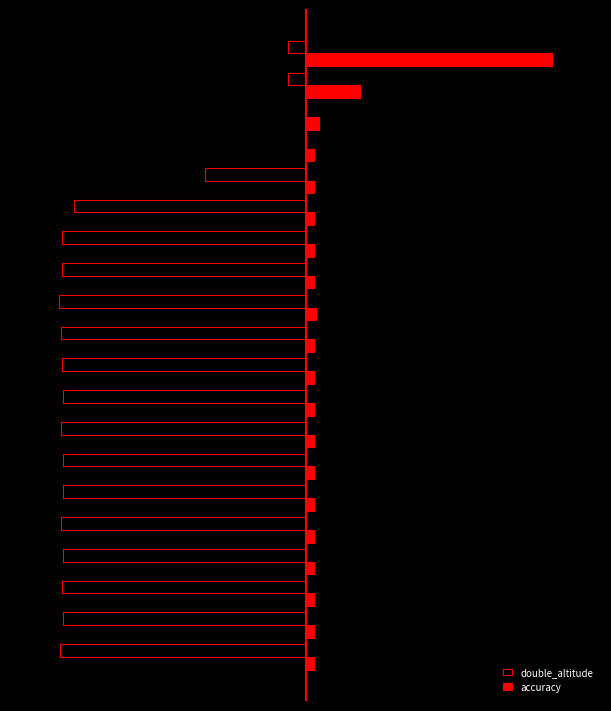

What are all the series names shown in the legend?

double_altitude, accuracy